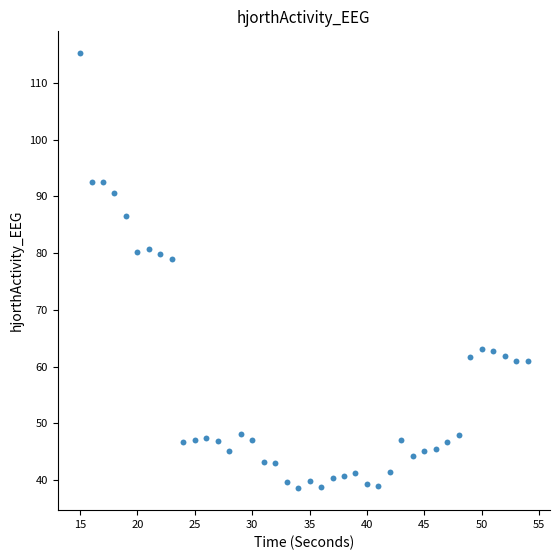

What Y value in the scatter plot is closest to 76?

78.9